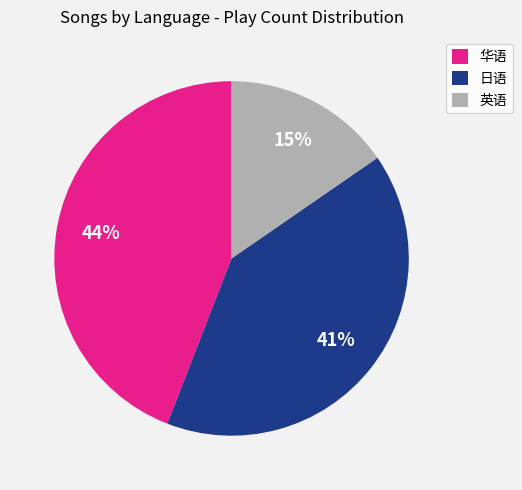

Is it true that 华语 is 44% of the pie?

True